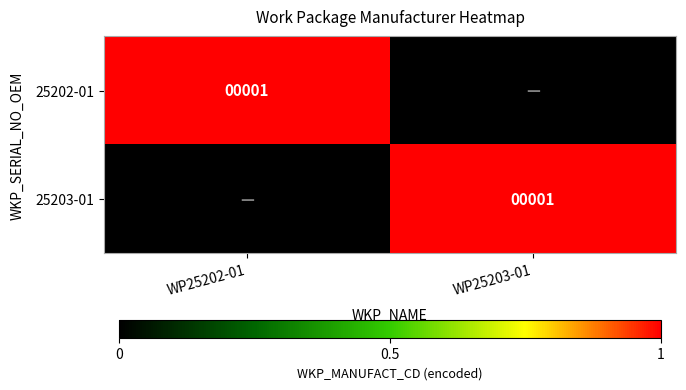

What is the total value across all series at WP25203-01?

1